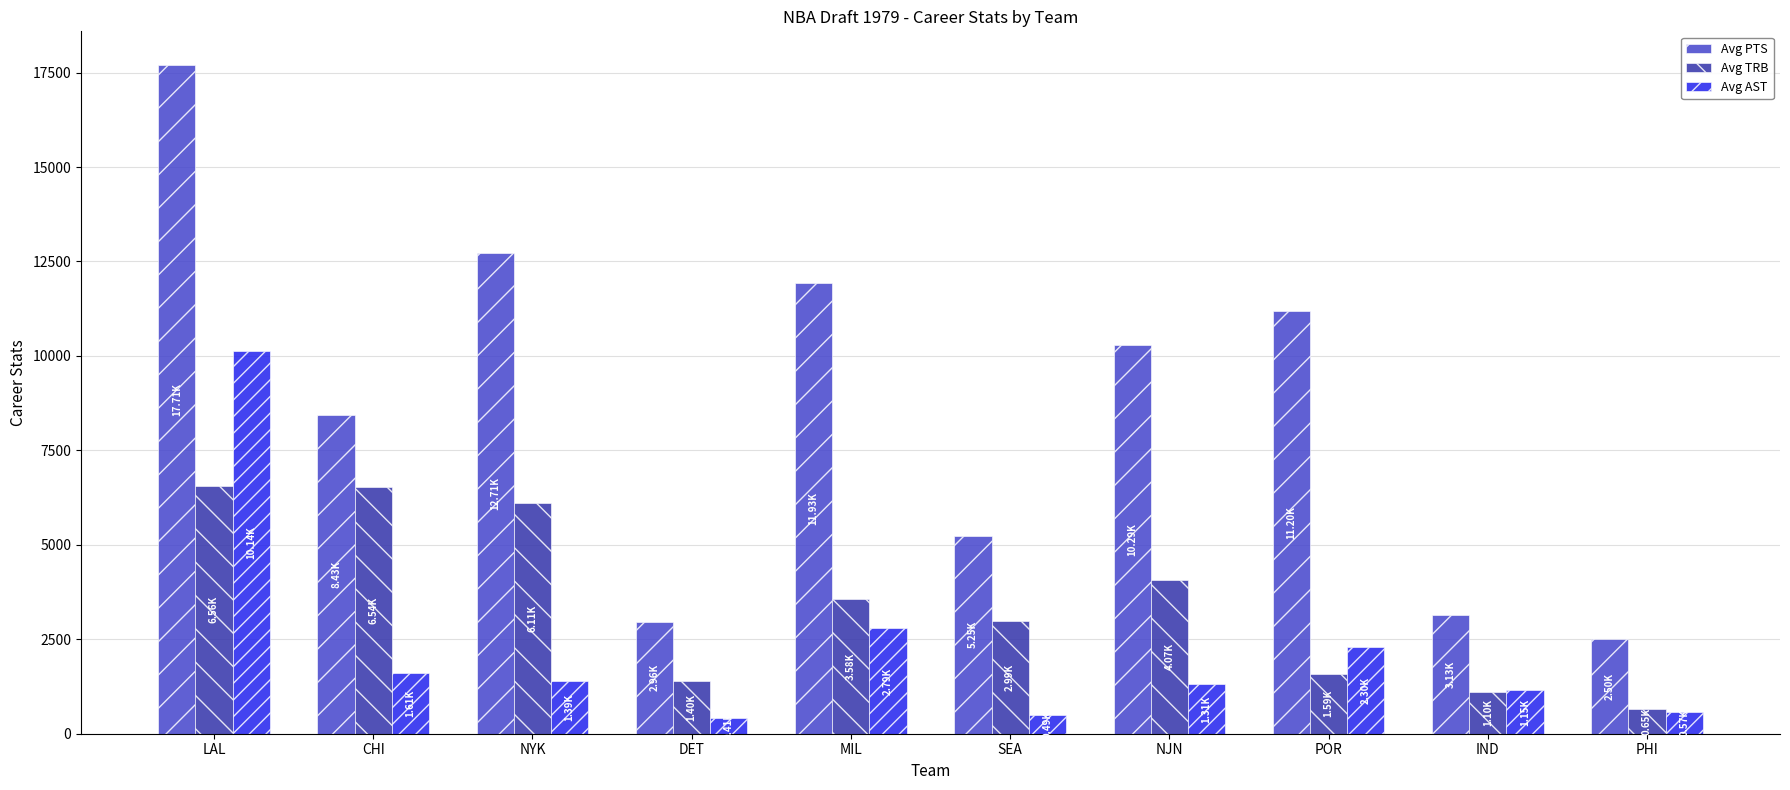

What are all the series names shown in the legend?

Avg PTS, Avg TRB, Avg AST